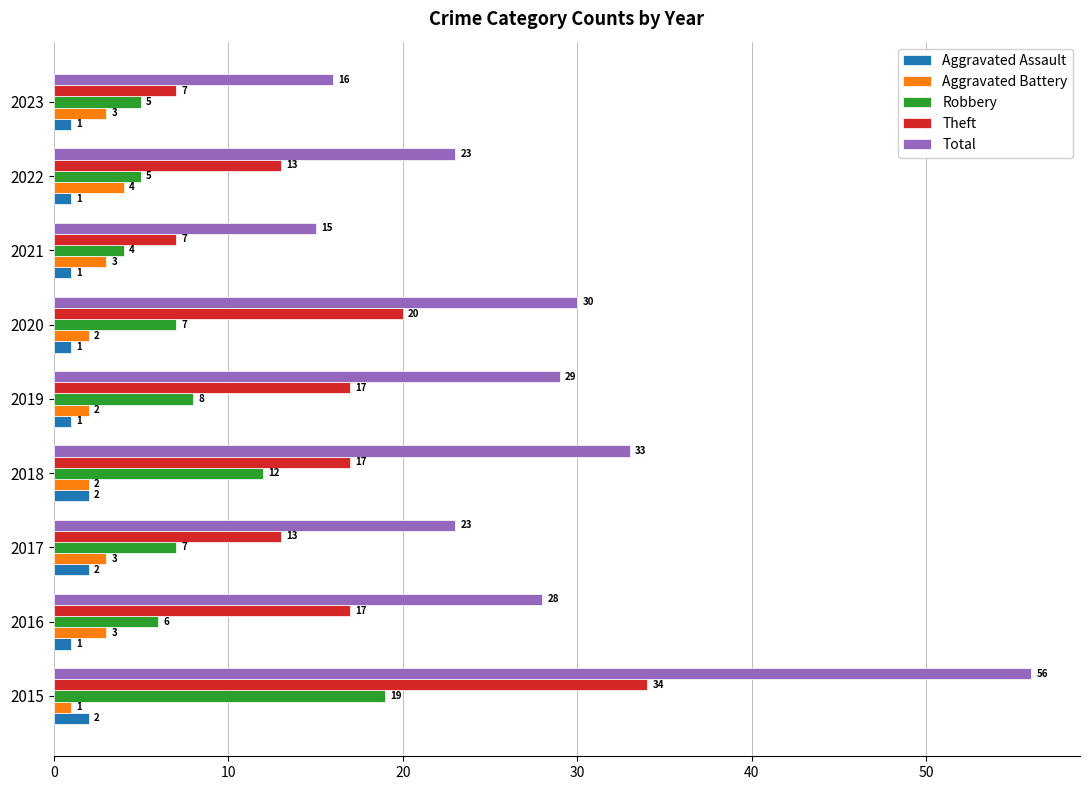

What is the sum of all Aggravated Assault values?

12